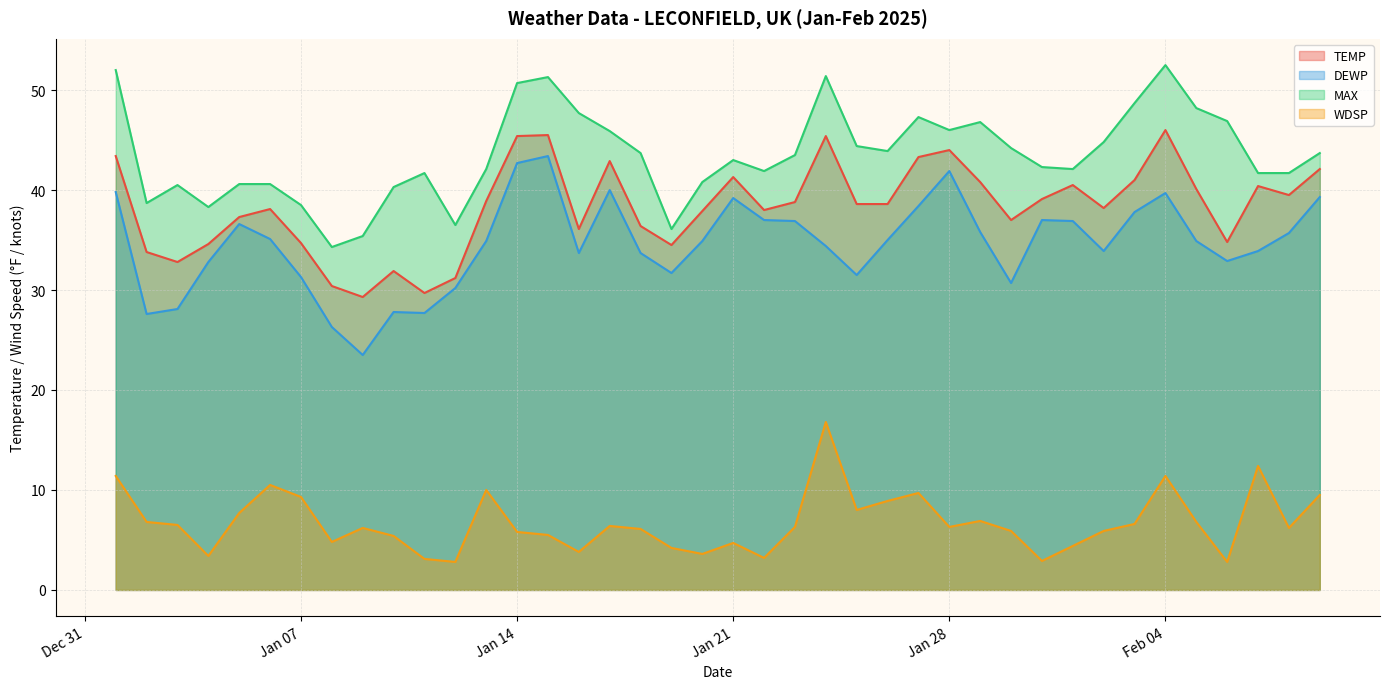

What is the minimum value shown in the chart?

2.8